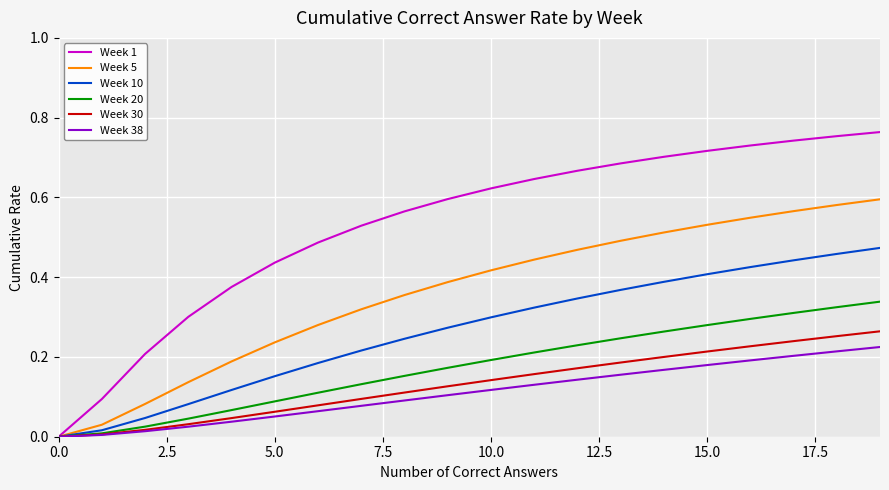

Which series has the largest range (max minus min)?

Week 1